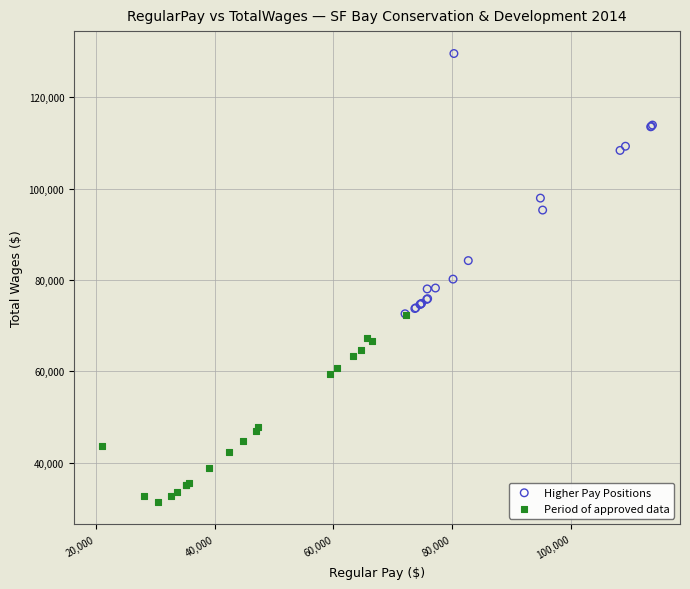

What are all the series names shown in the legend?

Higher Pay Positions, Period of approved data